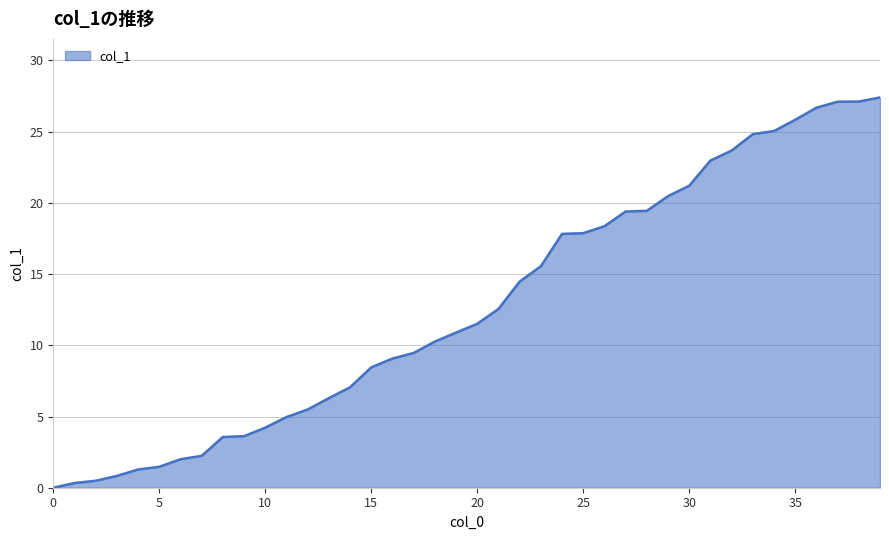

What is the difference between the maximum and minimum values?

27.4